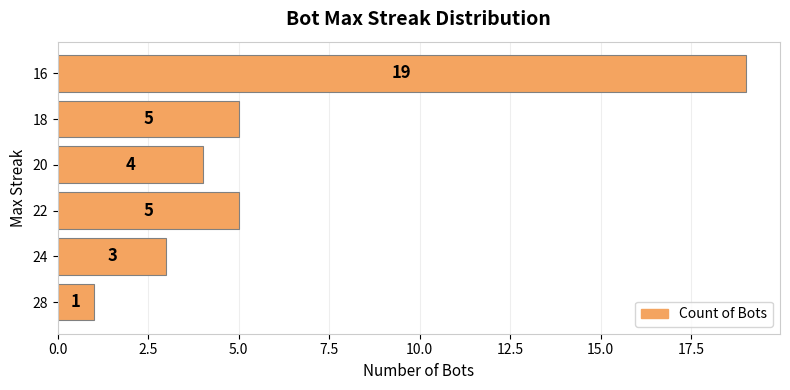

What is the difference between the maximum and minimum values?

18